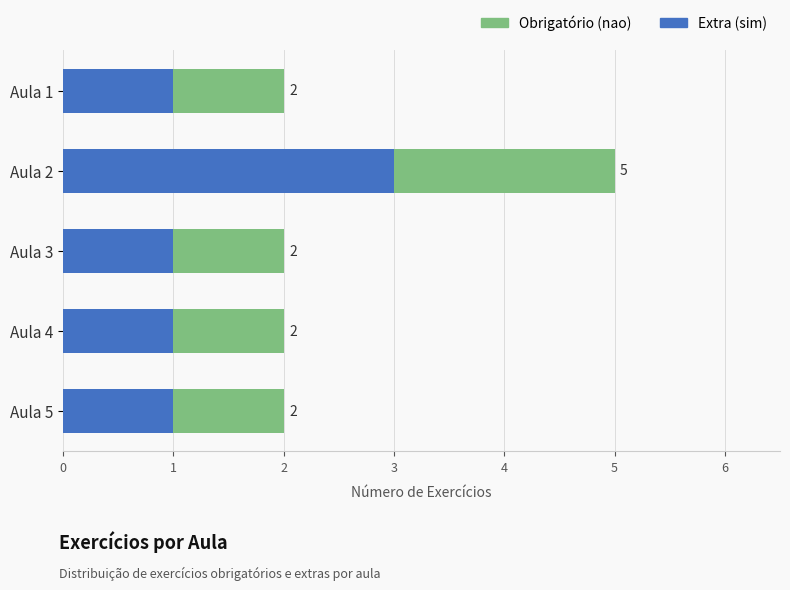

What is the lowest value of the Extra (sim) series?

1